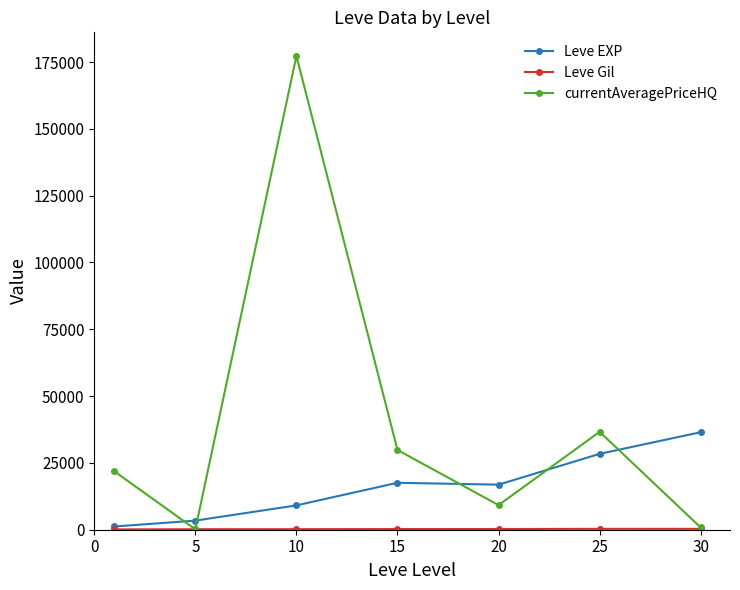

Does the chart display data point markers on the line(s)?

Yes